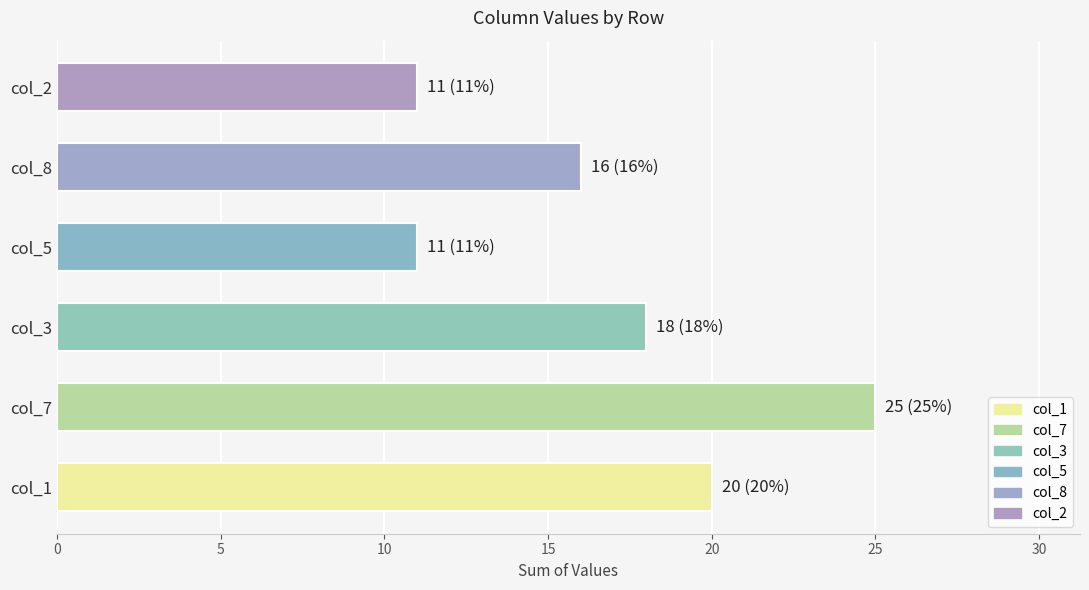

True or false: the data shows 11 at col_5.

True